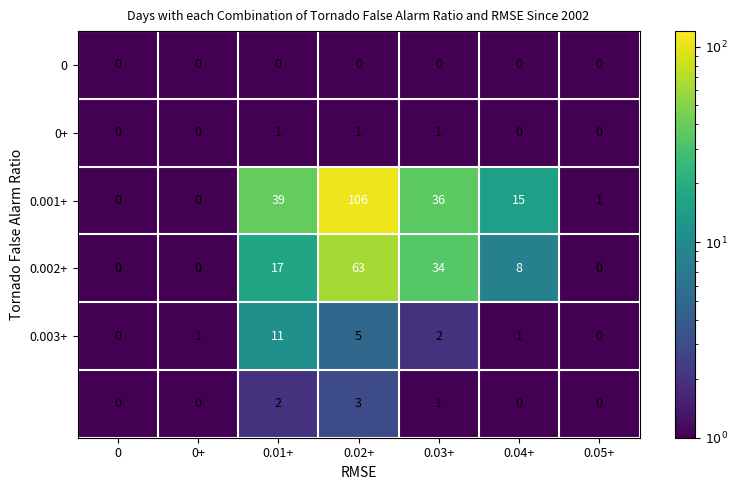

What is the spread (max minus min) of values at 0.02+?

106